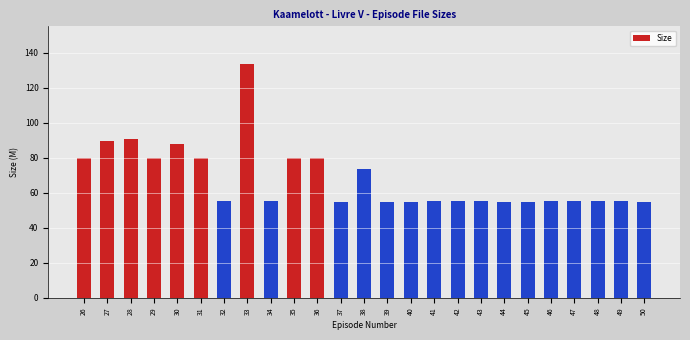

Count the number of data series in this chart.

1